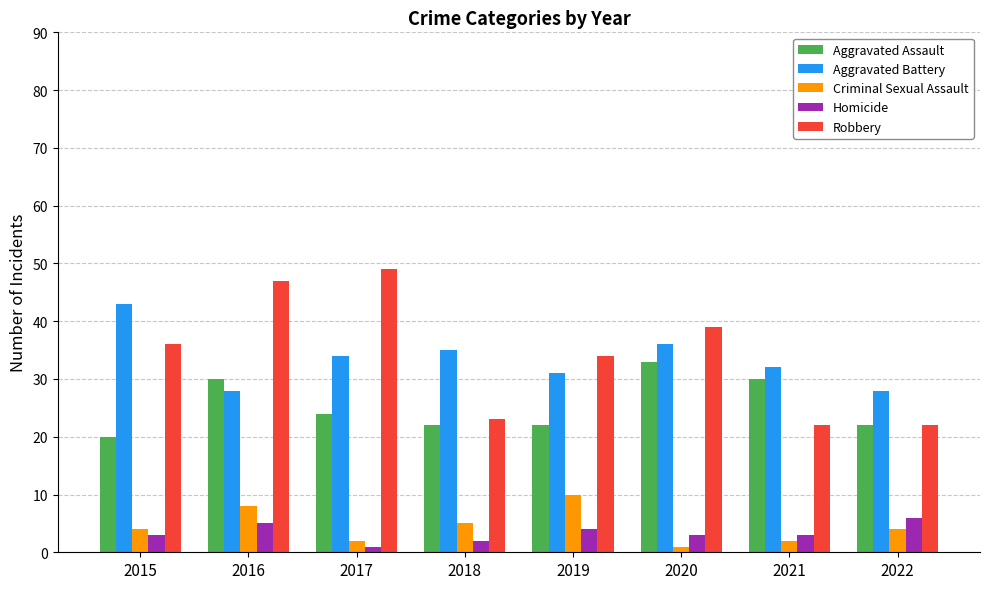

What value does the Homicide series have at 2016?

5